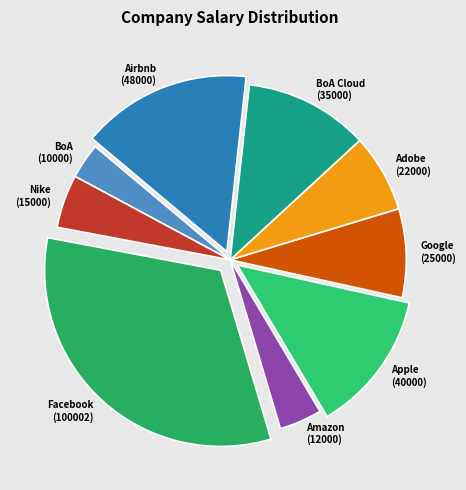

How many slices are in this pie chart?

9